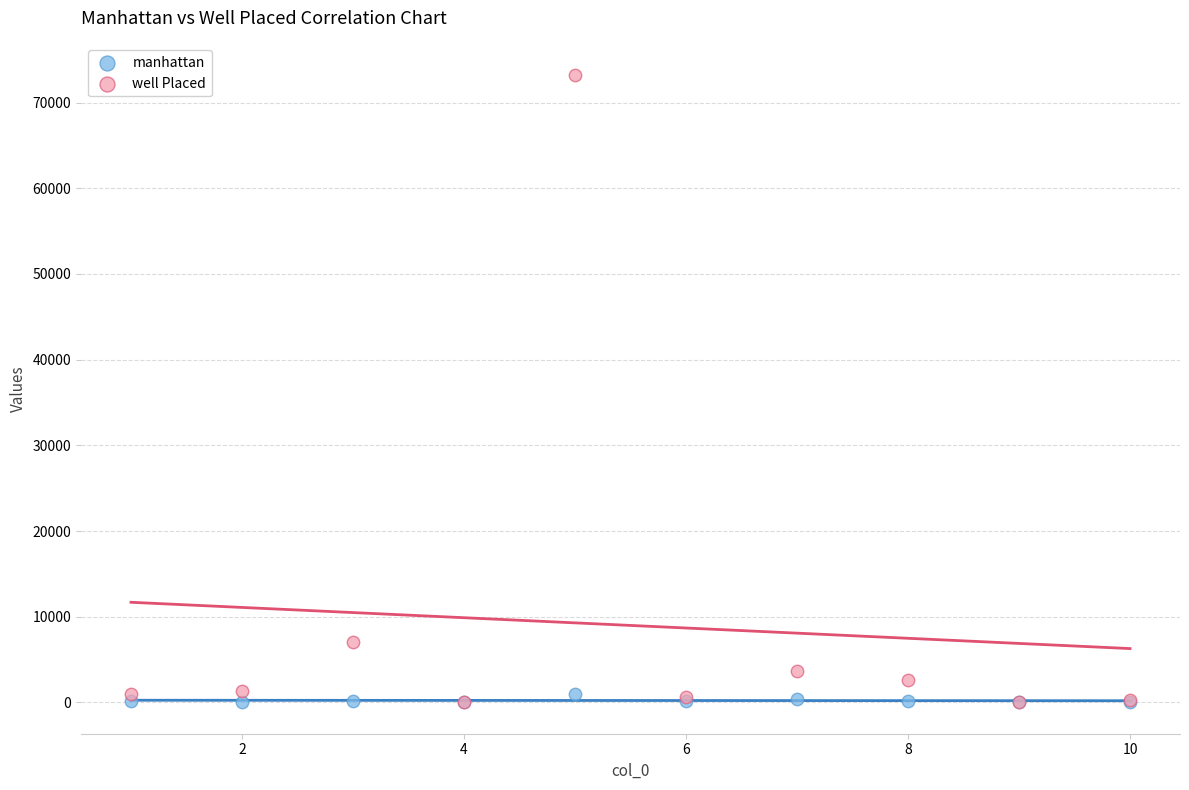

In the well Placed series, what Y value is closest to 36625?

7088